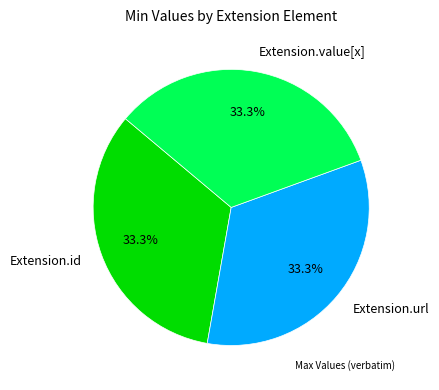

Is the sum of Extension.id and Extension.value[x] greater than half?

Yes